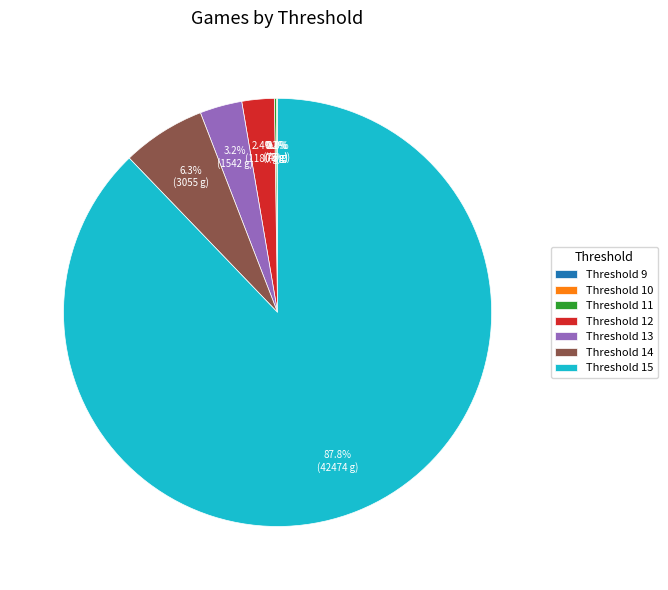

Which has a higher value, Threshold 12 or Threshold 15?

Threshold 15